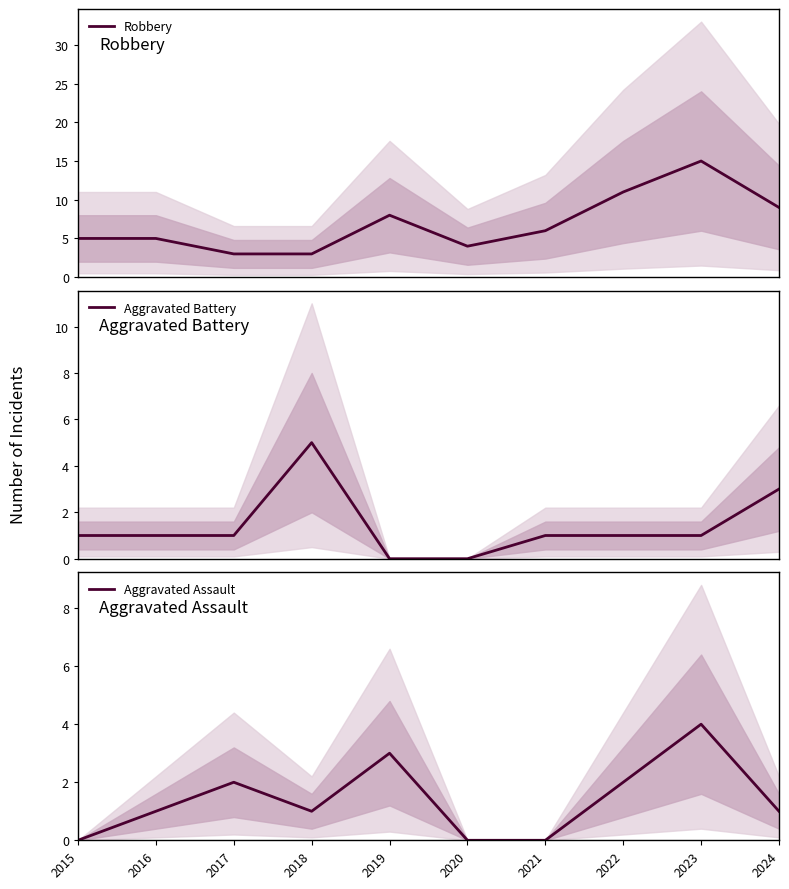

Reading left to right, list all the values displayed in this chart.

Robbery: 5	5	3	3	8	4	6	11	15	9
Aggravated Battery: 1	1	1	5	0	0	1	1	1	3
Aggravated Assault: 0	1	2	1	3	0	0	2	4	1